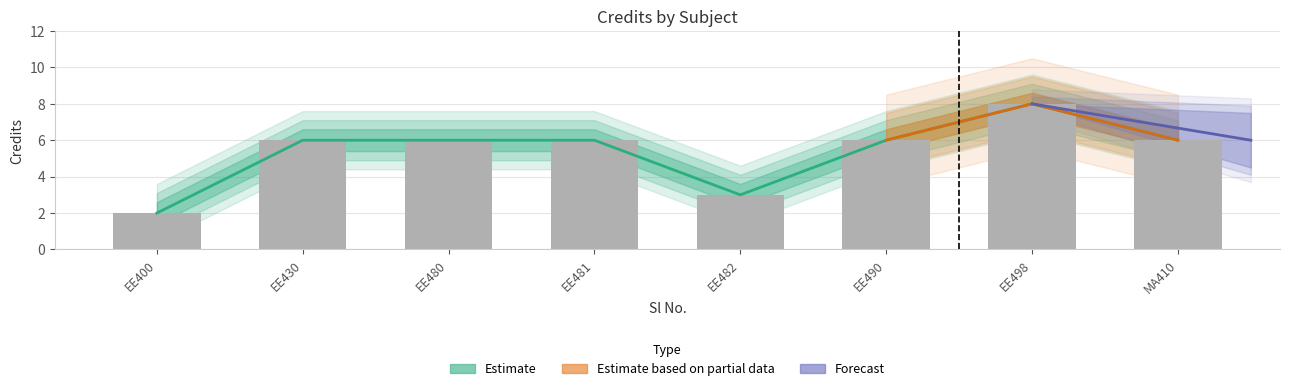

What is the minimum value shown in the chart?

2